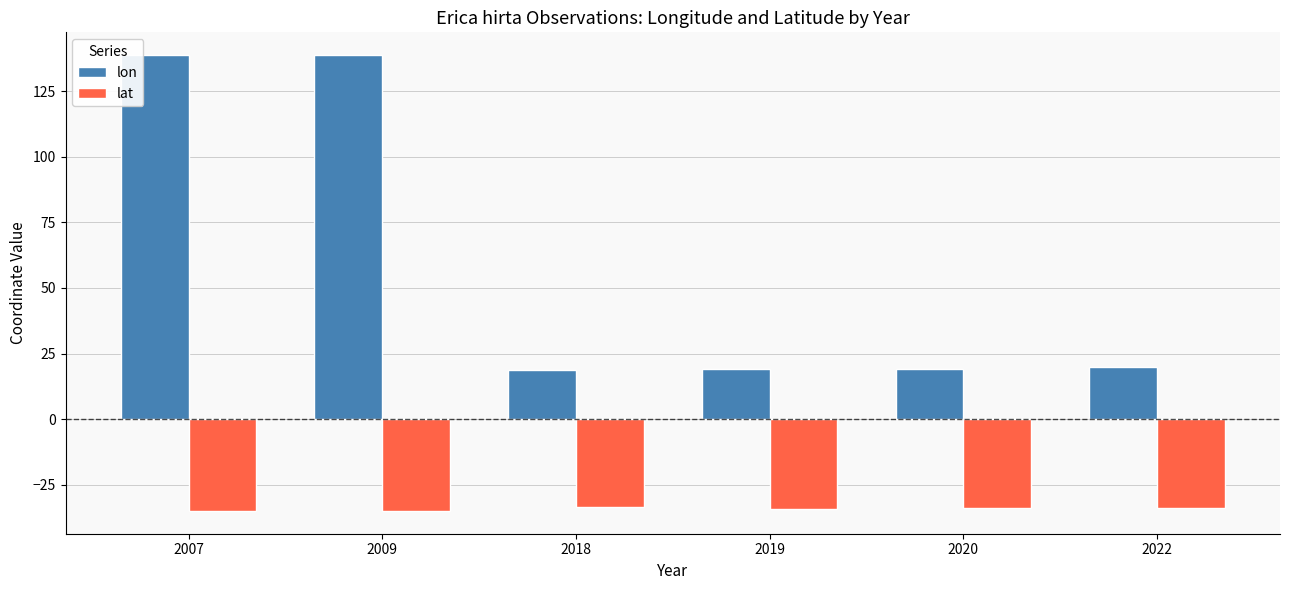

What is the lowest value of the lat series?

-35.0